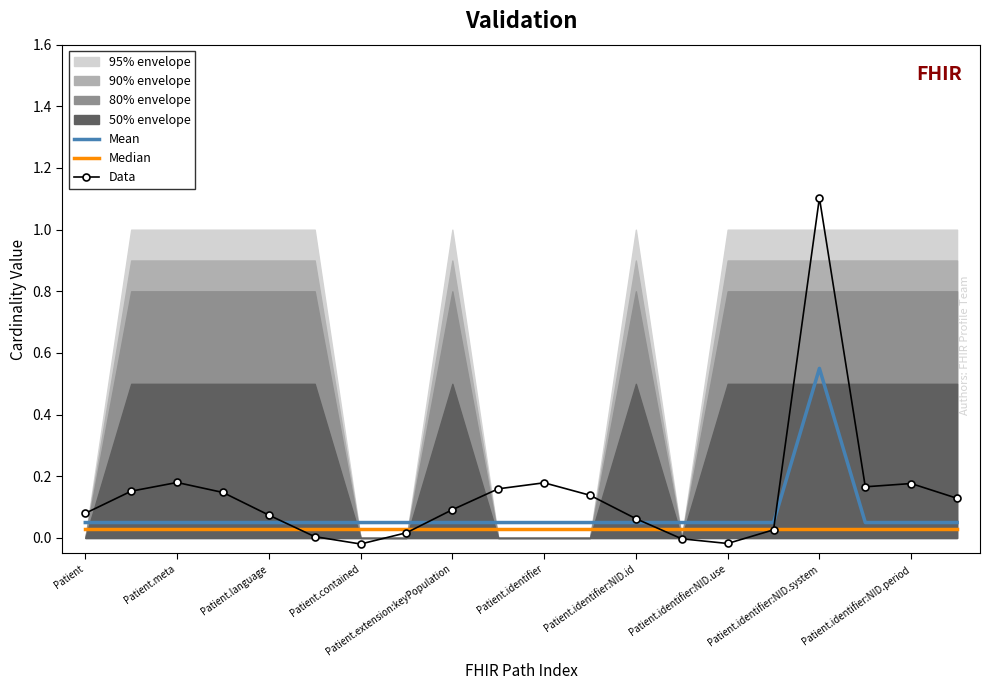

Reading left to right, list all the values displayed in this chart.

Mean: 0.1	0.1	0.1	0.1	0.1	0.1	0.1	0.1	0.1	0.1	0.1	0.1	0.1	0.1	0.1	0.1	0.6	0.1	0.1	0.1
Median: 0.0	0.0	0.0	0.0	0.0	0.0	0.0	0.0	0.0	0.0	0.0	0.0	0.0	0.0	0.0	0.0	0.0	0.0	0.0	0.0
Data: 0.1	0.2	0.2	0.1	0.1	0.0	-0.0	0.0	0.1	0.2	0.2	0.1	0.1	-0.0	-0.0	0.0	1.1	0.2	0.2	0.1